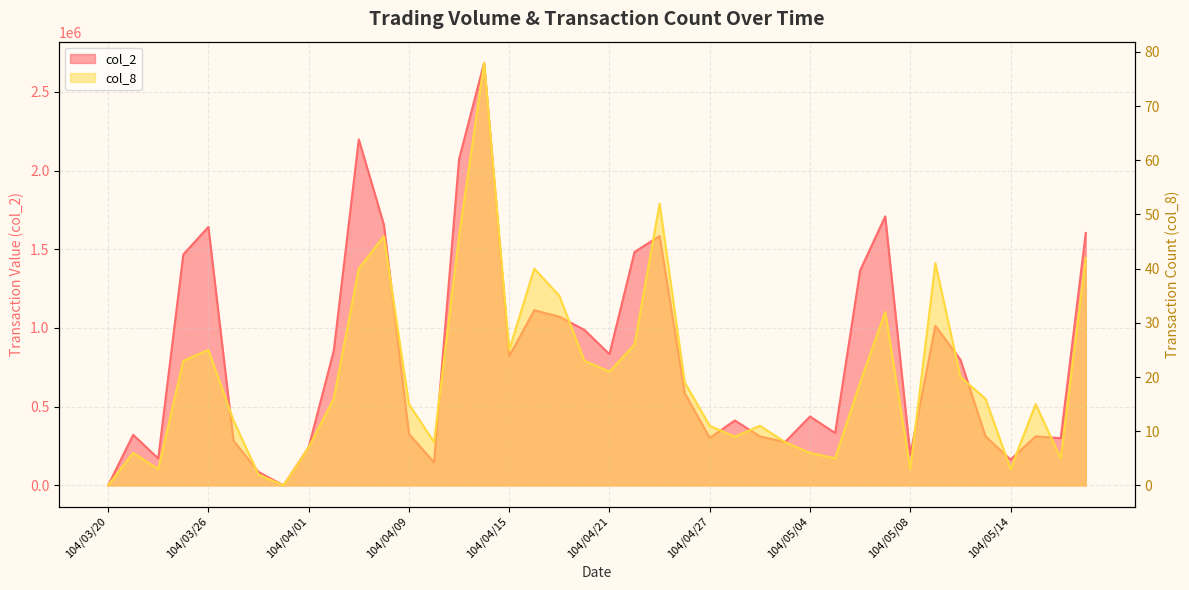

At which category does col_2 reach its first local peak?

104/03/23